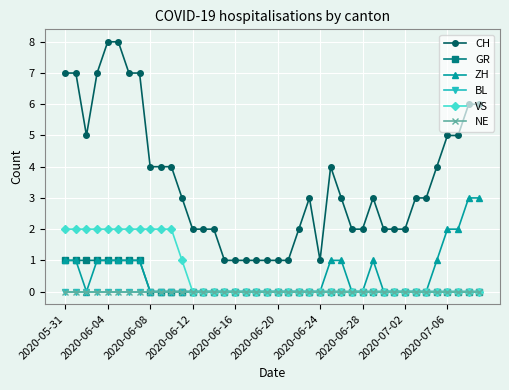

Is this an area chart (filled region under the line)?

No